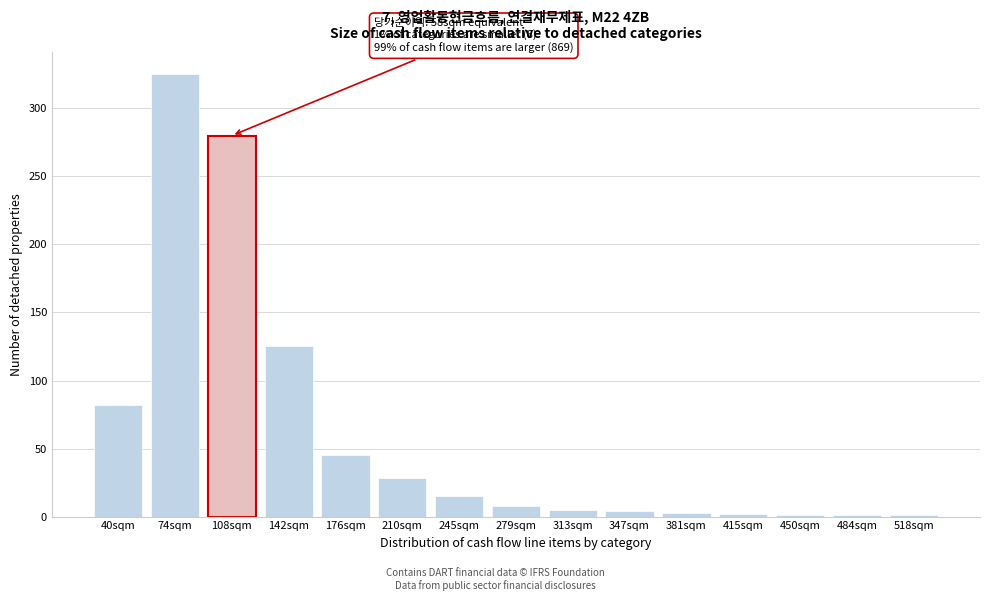

What is the sum of the values at 142sqm and 210sqm?

153